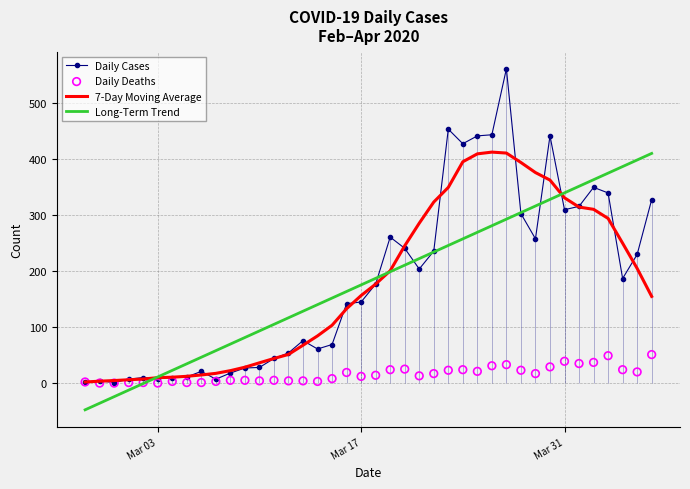

Which series has the widest spread of Y values?

Daily Cases